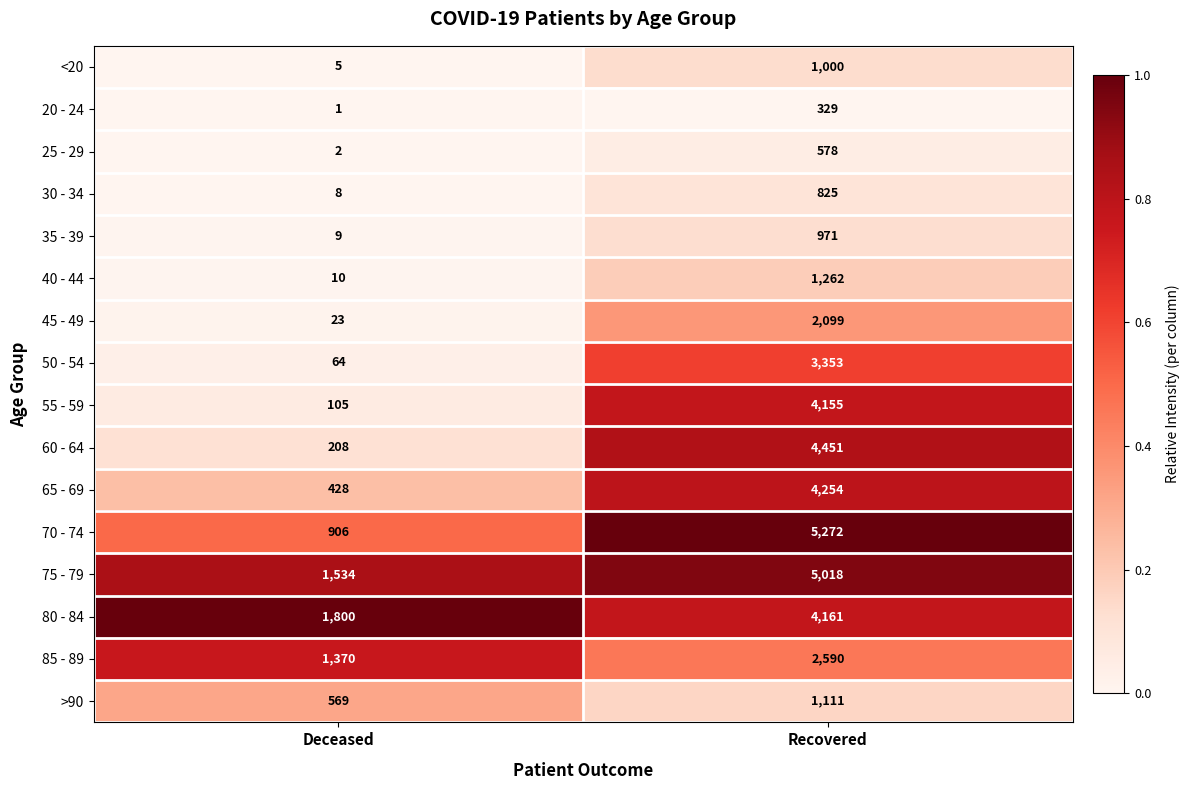

What is the total value across all series at Deceased?

7042